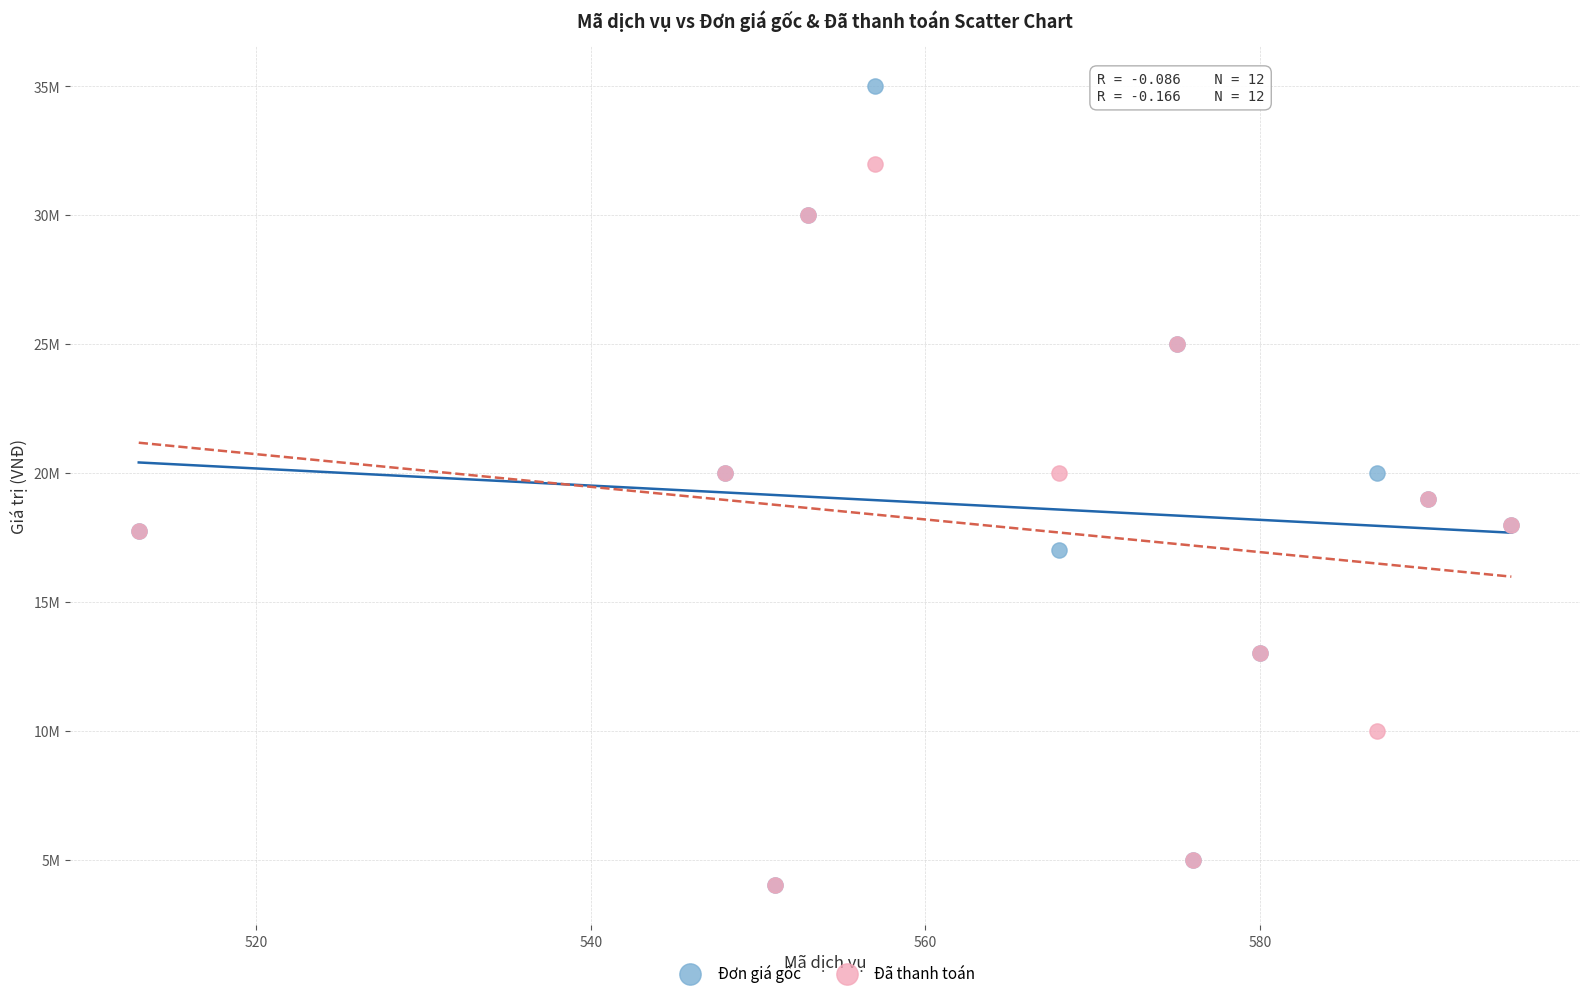

What are all the series names shown in the legend?

Đơn giá gốc, Đã thanh toán